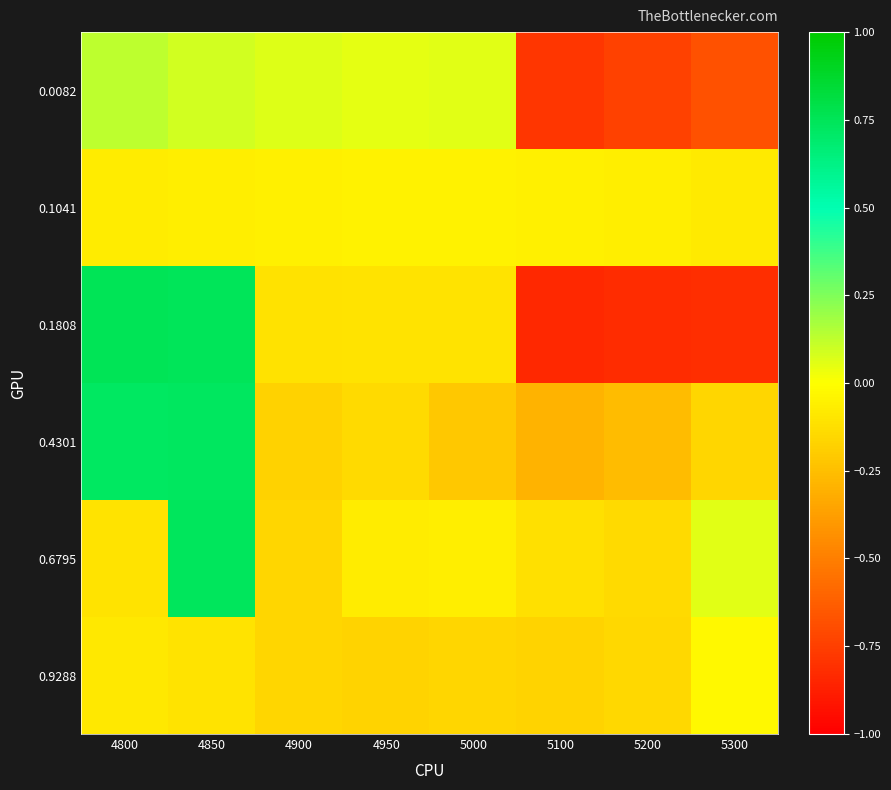

Which series has the widest spread of values?

0.1808